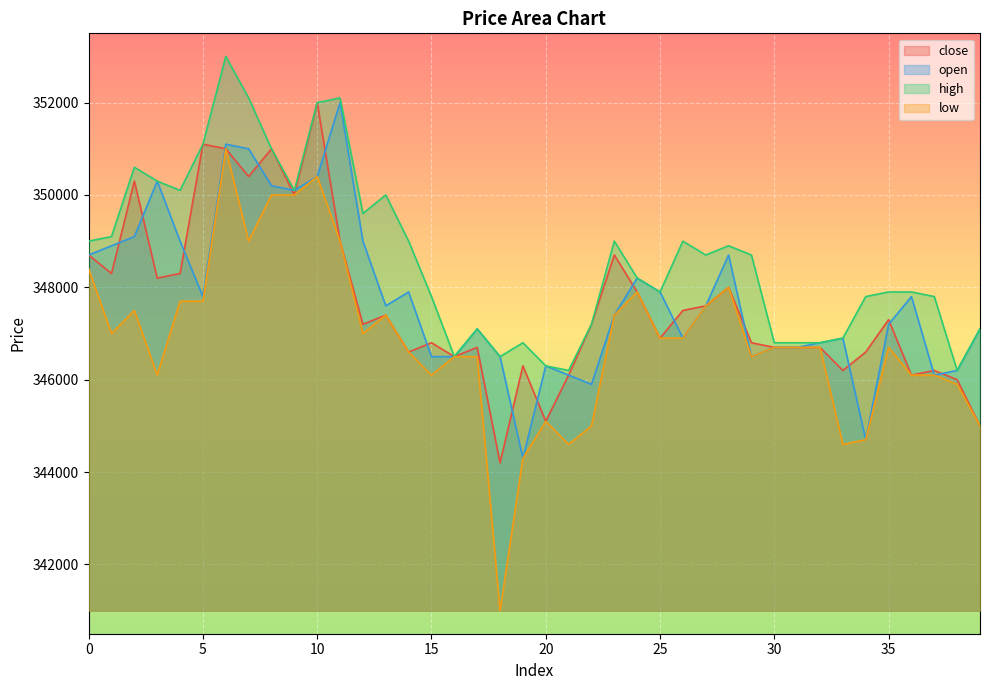

What is the sum of the close values at 17 and 38?

692700